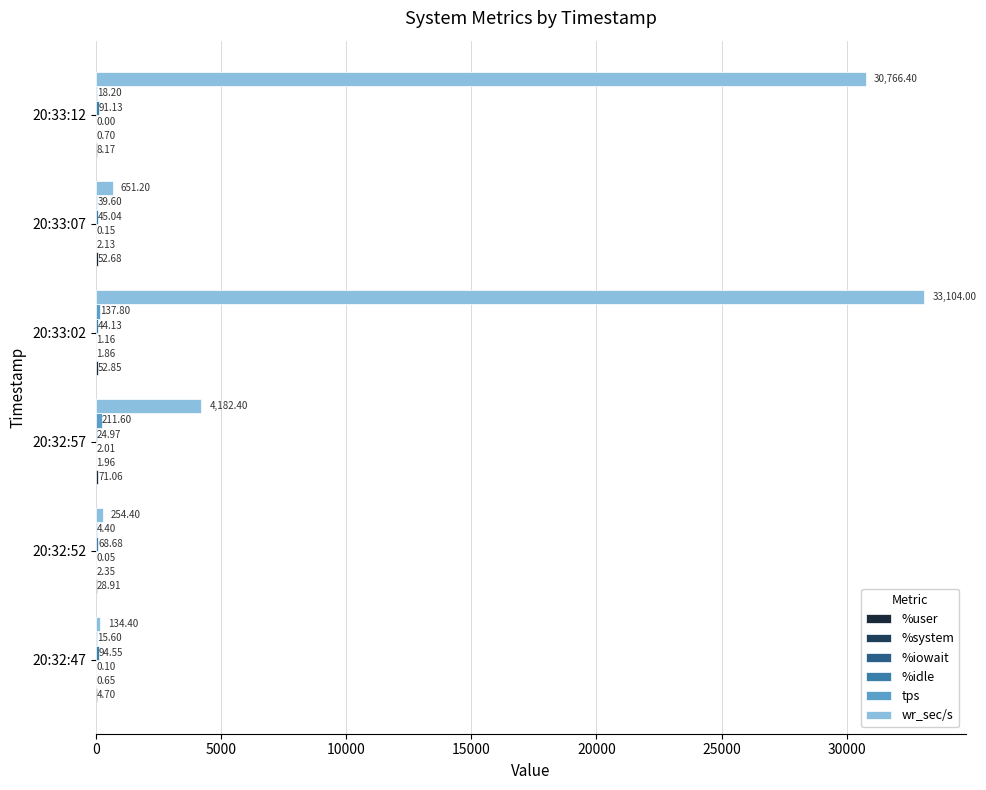

Count the number of categories in the chart.

6